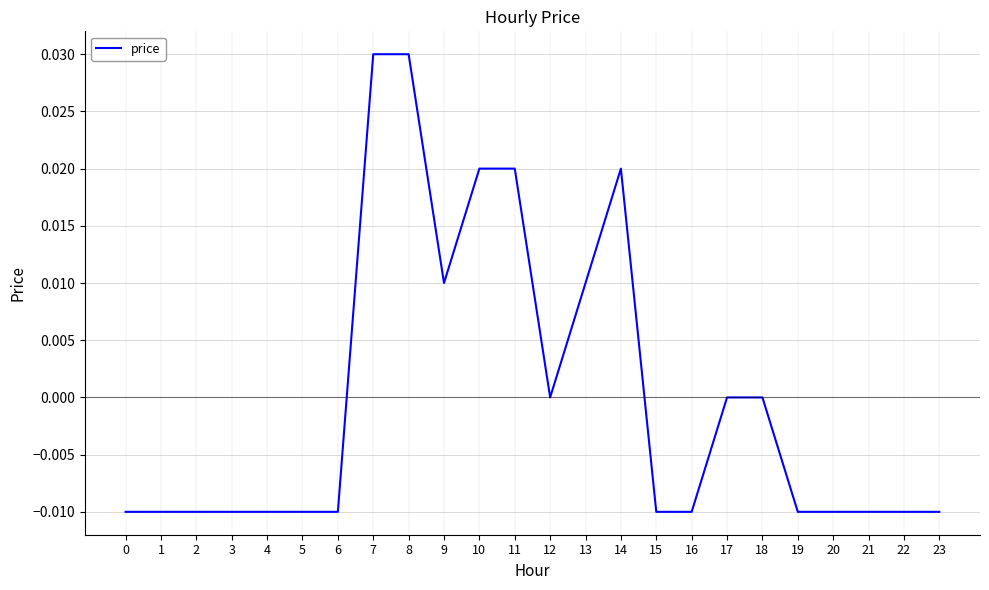

Is it true that the value at 2 is -0.0?

True